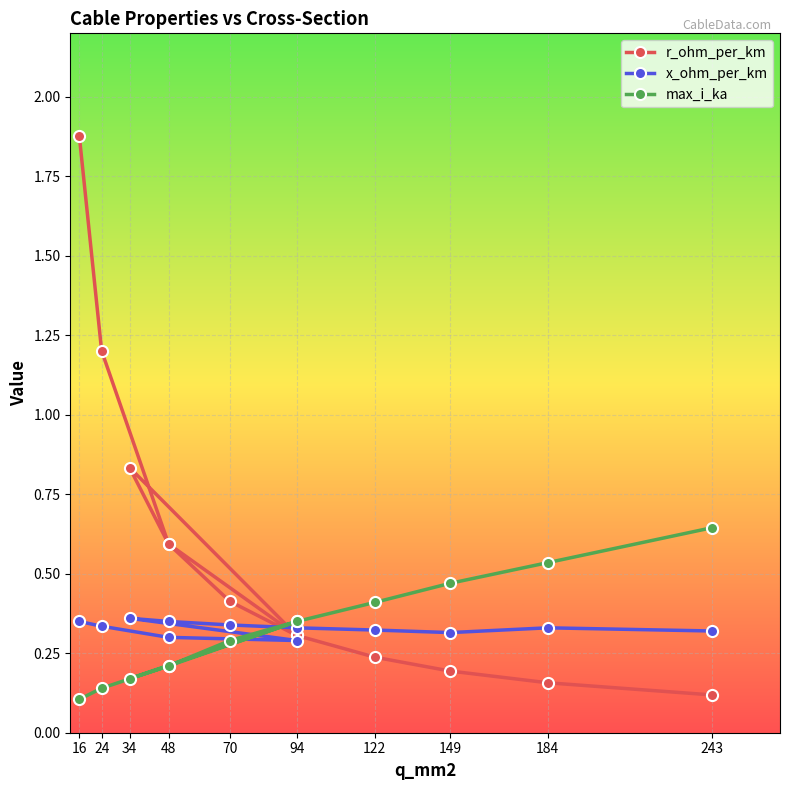

Reading left to right, what are all the values shown in this chart?

r_ohm_per_km: 1.9	1.2	0.6	0.3	0.8	0.6	0.4	0.3	0.2	0.2	0.2	0.1
x_ohm_per_km: 0.3	0.3	0.3	0.3	0.4	0.3	0.3	0.3	0.3	0.3	0.3	0.3
max_i_ka: 0.1	0.1	0.2	0.3	0.2	0.2	0.3	0.3	0.4	0.5	0.5	0.6